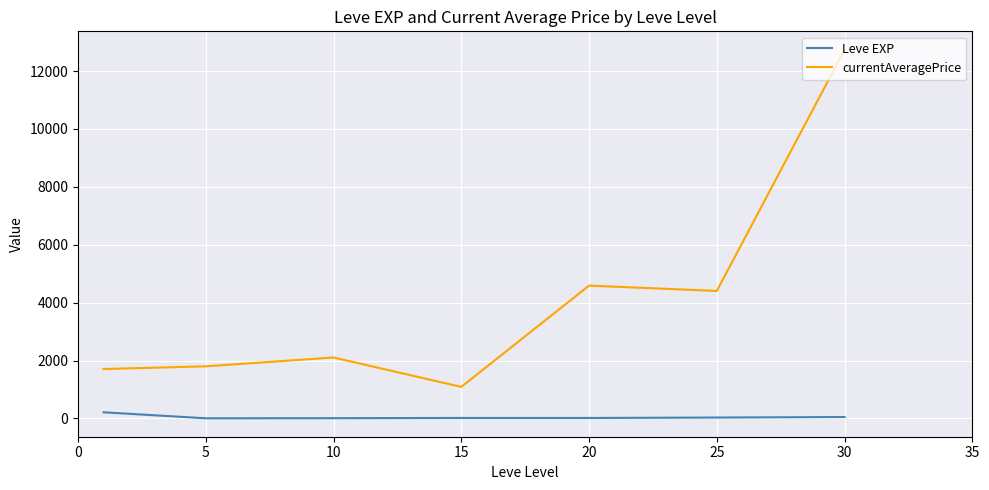

True or false: currentAveragePrice and Leve EXP intersect in this chart.

False